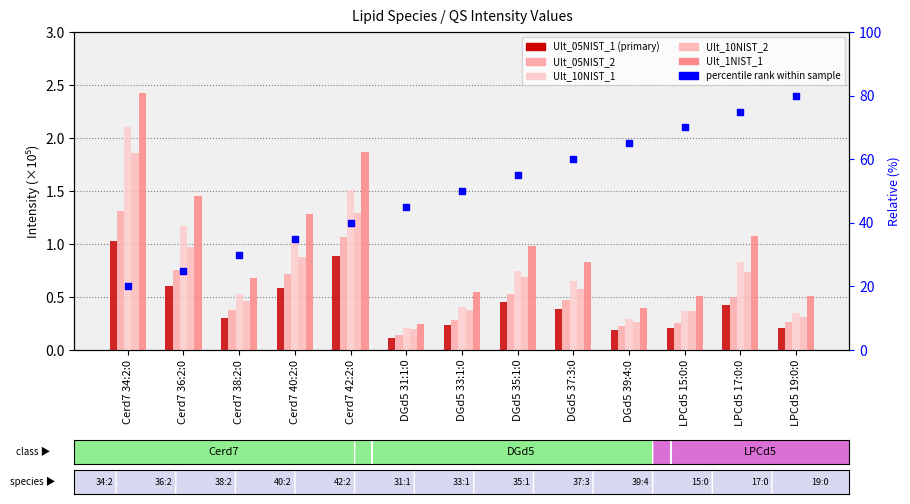

Which series has the largest Y range (max minus min)?

percentile rank within sample